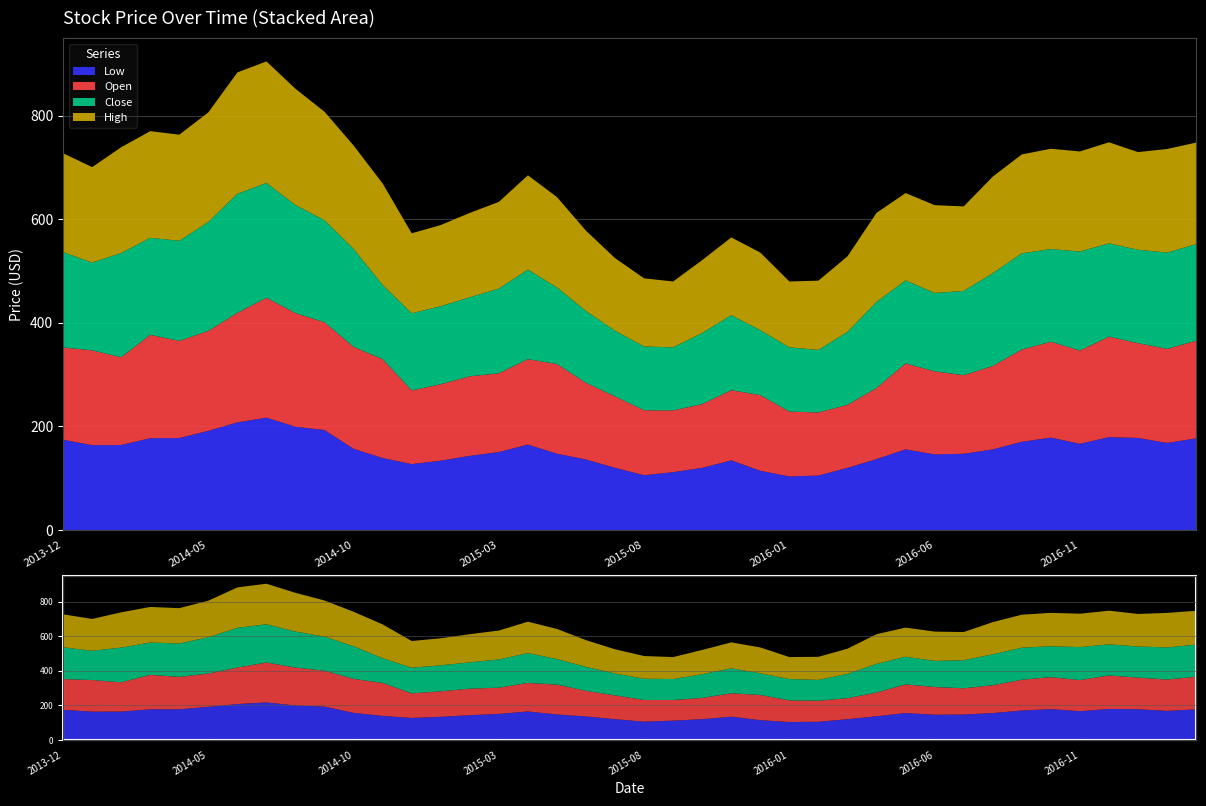

Reading right to left, extract all data points from this chart.

Low: 2017-03=177.0	2017-02=168.1	2017-01=177.7	2016-12=179.3	2016-11=166.5	2016-10=178.4	2016-09=170.3	2016-08=155.6	2016-07=147.2	2016-06=146.1	2016-05=155.8	2016-04=137.0	2016-03=120.1	2016-02=105.2	2016-01=103.5	2015-12=114.4	2015-11=134.5	2015-10=120.1	2015-09=111.8	2015-08=105.8	2015-07=120.2	2015-06=136.2	2015-05=147.4	2015-04=164.9	2015-03=150.6	2015-02=143.2	2015-01=133.9	2014-12=127.3	2014-11=139.1	2014-10=156.8	2014-09=193.0	2014-08=199.4	2014-07=216.9	2014-06=207.8	2014-05=191.5	2014-04=177.5	2014-03=177.3	2014-02=164.1	2014-01=163.9	2013-12=174.3
Open: 2017-03=188.5	2017-02=181.5	2017-01=183.0	2016-12=194.0	2016-11=179.9	2016-10=185.0	2016-09=178.0	2016-08=161.0	2016-07=151.7	2016-06=160.3	2016-05=165.8	2016-04=137.2	2016-03=121.6	2016-02=121.8	2016-01=125.2	2015-12=146.0	2015-11=135.5	2015-10=123.0	2015-09=119.2	2015-08=125.4	2015-07=137.8	2015-06=147.9	2015-05=173.0	2015-04=164.9	2015-03=151.9	2015-02=153.5	2015-01=147.5	2014-12=142.1	2014-11=190.7	2014-10=196.7	2014-09=207.9	2014-08=219.3	2014-07=231.4	2014-06=211.4	2014-05=192.9	2014-04=187.5	2014-03=199.5	2014-02=169.4	2014-01=182.9	2013-12=178.0
Close: 2017-03=186.2	2017-02=186.0	2017-01=180.2	2016-12=180.1	2016-11=191.0	2016-10=179.0	2016-09=185.7	2016-08=179.1	2016-07=162.6	2016-06=151.2	2016-05=160.3	2016-04=166.1	2016-03=140.7	2016-02=120.5	2016-01=124.0	2015-12=125.4	2015-11=144.8	2015-10=137.1	2015-09=121.6	2015-08=123.1	2015-07=126.8	2015-06=138.7	2015-05=147.8	2015-04=172.8	2015-03=163.5	2015-02=152.5	2015-01=150.5	2014-12=148.8	2014-11=143.2	2014-10=189.1	2014-09=197.0	2014-08=208.7	2014-07=221.5	2014-06=229.8	2014-05=210.2	2014-04=193.3	2014-03=187.1	2014-02=201.2	2014-01=169.3	2013-12=184.1
High: 2017-03=196.0	2017-02=199.8	2017-01=188.4	2016-12=195.0	2016-11=193.2	2016-10=193.4	2016-09=190.9	2016-08=186.3	2016-07=163.1	2016-06=169.5	2016-05=168.5	2016-04=171.9	2016-03=145.9	2016-02=133.8	2016-01=127.1	2015-12=149.7	2015-11=150.0	2015-10=140.8	2015-09=127.1	2015-08=131.5	2015-07=140.1	2015-06=154.9	2015-05=174.4	2015-04=182.0	2015-03=167.3	2015-02=162.8	2015-01=156.6	2014-12=154.4	2014-11=195.8	2014-10=199.6	2014-09=209.2	2014-08=224.2	2014-07=234.6	2014-06=234.2	2014-05=211.5	2014-04=204.7	2014-03=205.9	2014-02=204.2	2014-01=184.2	2013-12=190.8